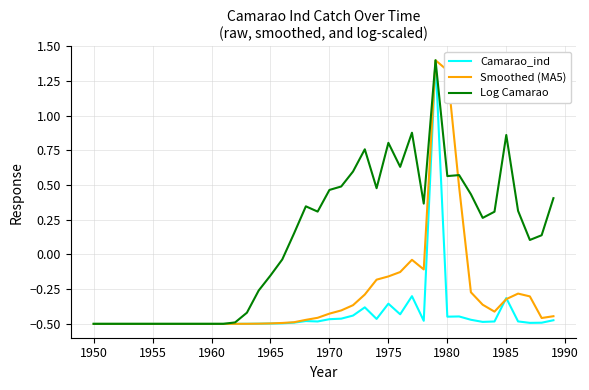

Does the chart have visible grid lines?

Yes